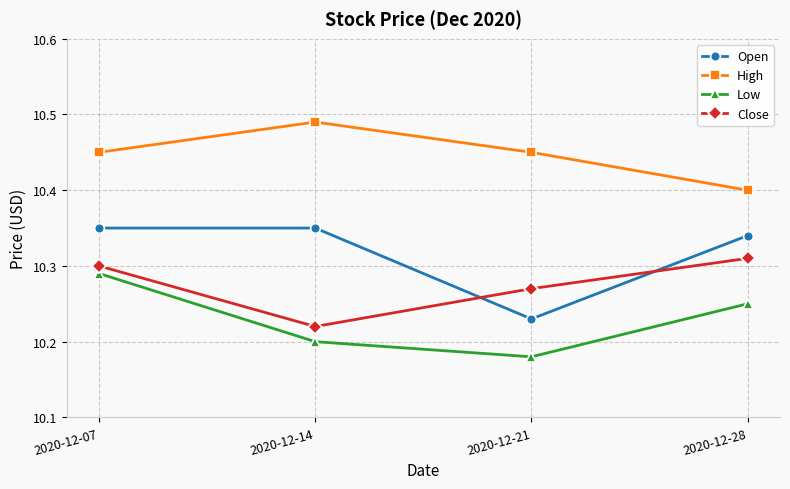

Is it true that Open equals 17.0 at 2020-12-07?

False